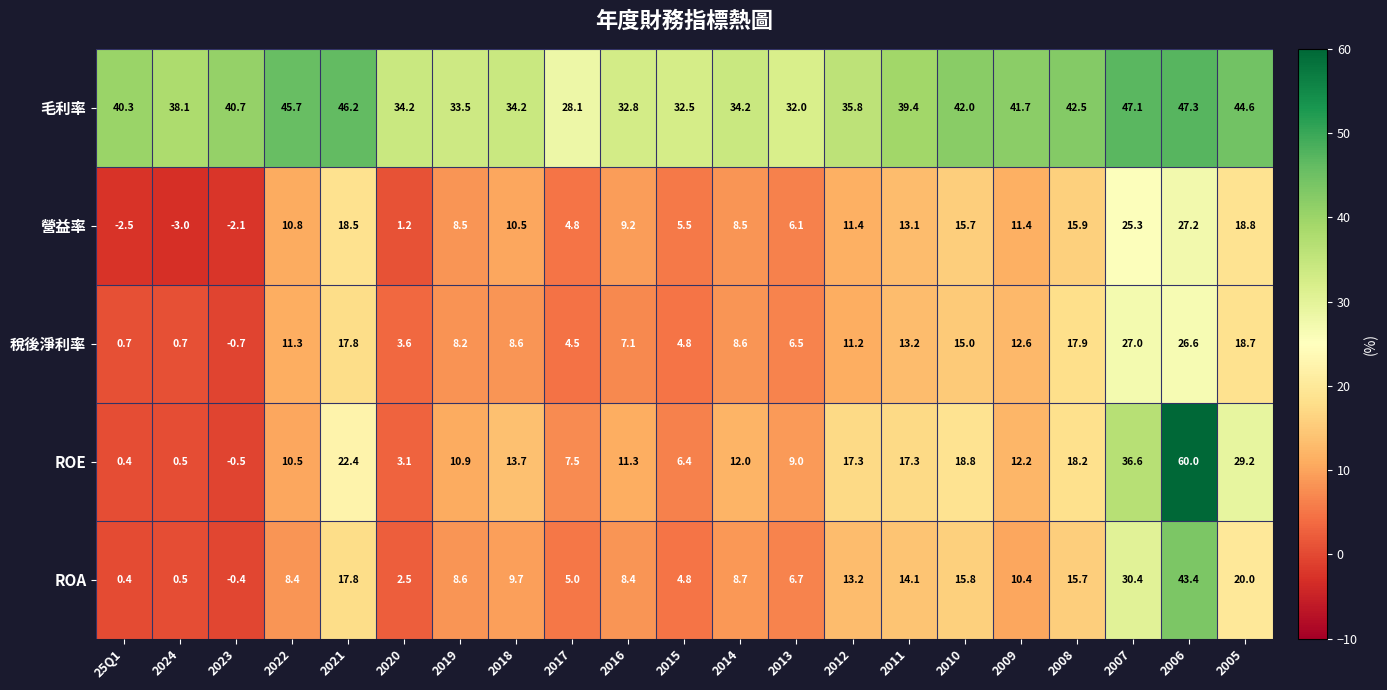

How many data points in 毛利率 are above 39?

11